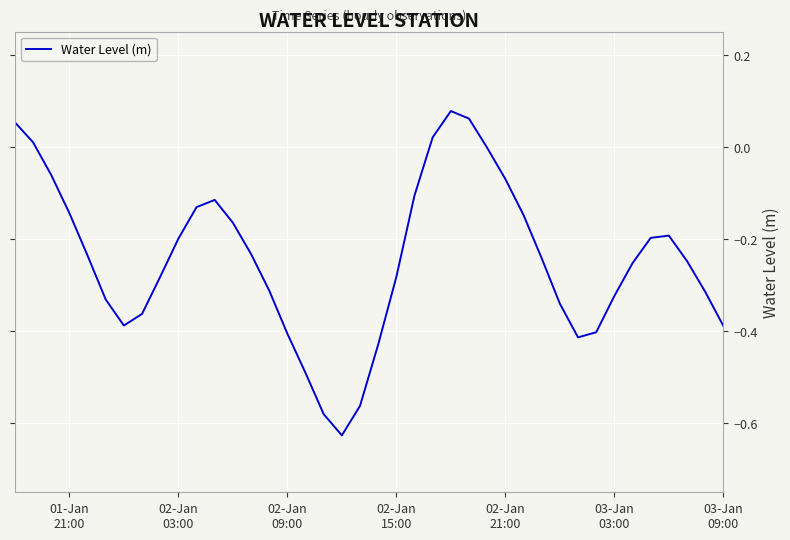

What is the difference between the second highest and minimum values?

0.7